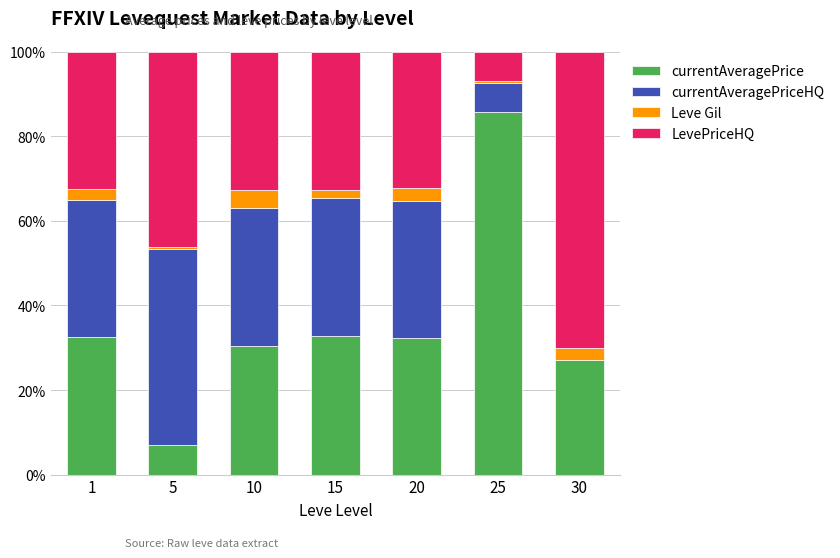

Are the bars grouped side by side (vs. stacked)?

No